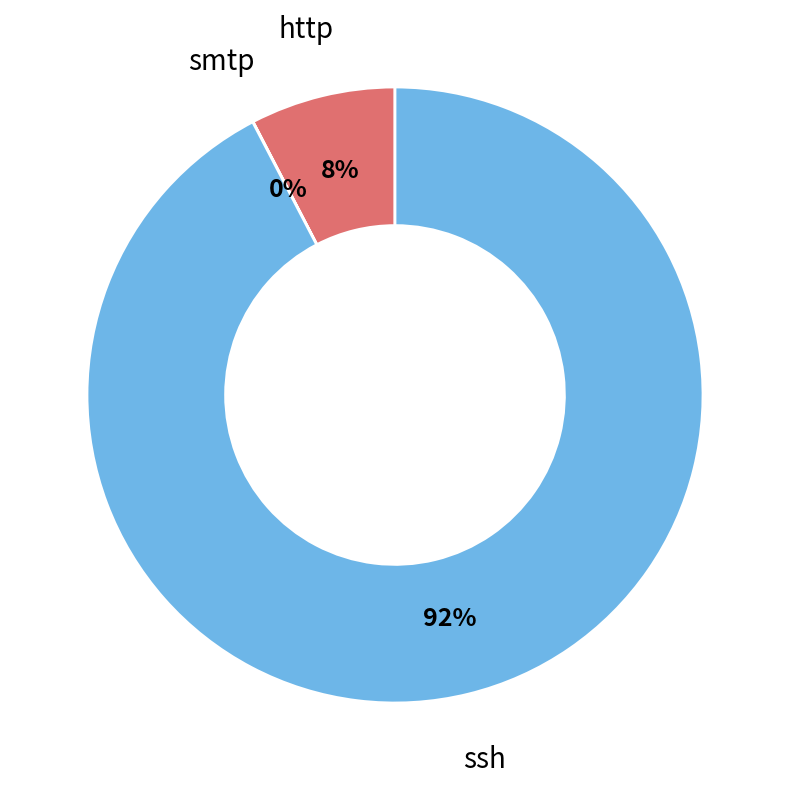

The http slice represents 8% of the pie. True or false?

True